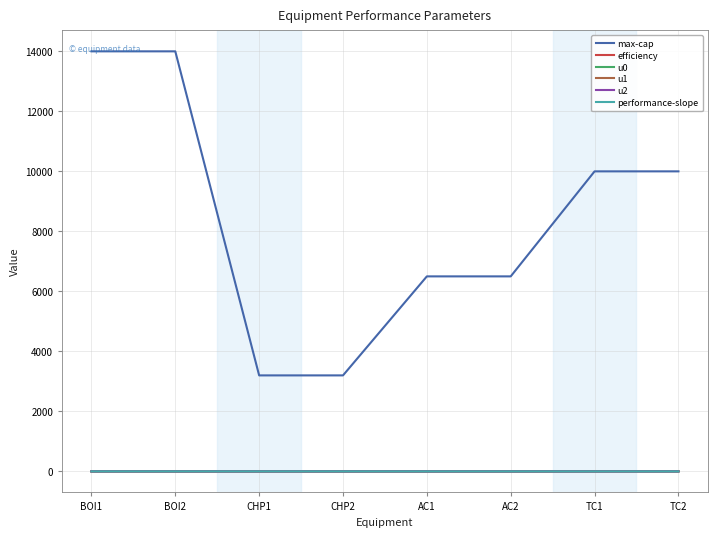

True or false: max-cap and performance-slope intersect in this chart.

False